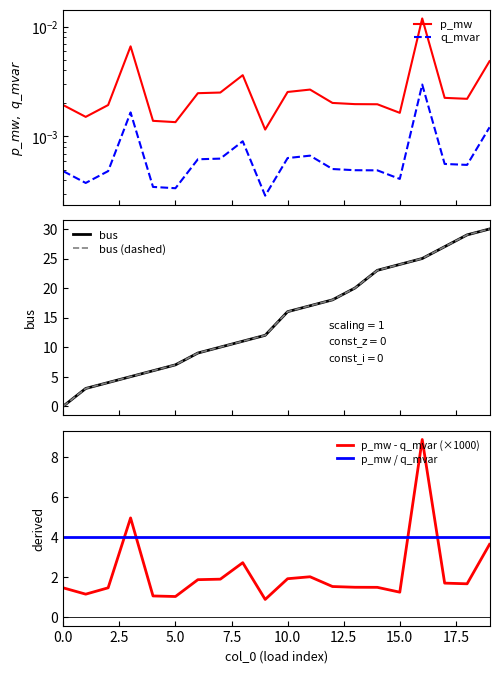

Does the chart have visible grid lines?

No